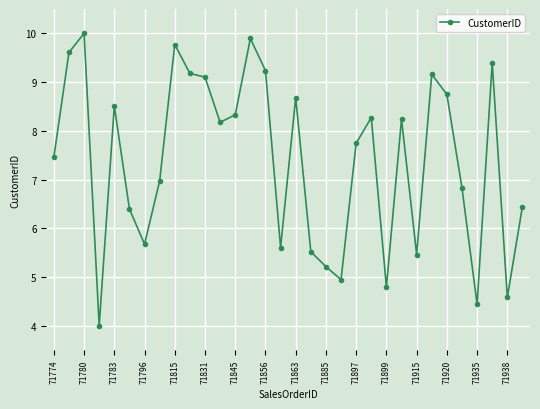

Reading left to right, list all the values displayed in this chart.

7.5	9.6	10.0	4.0	8.5	6.4	5.7	7.0	9.8	9.2	9.1	8.2	8.3	9.9	9.2	5.6	8.7	5.5	5.2	4.9	7.7	8.3	4.8	8.2	5.5	9.2	8.7	6.8	4.4	9.4	4.6	6.4